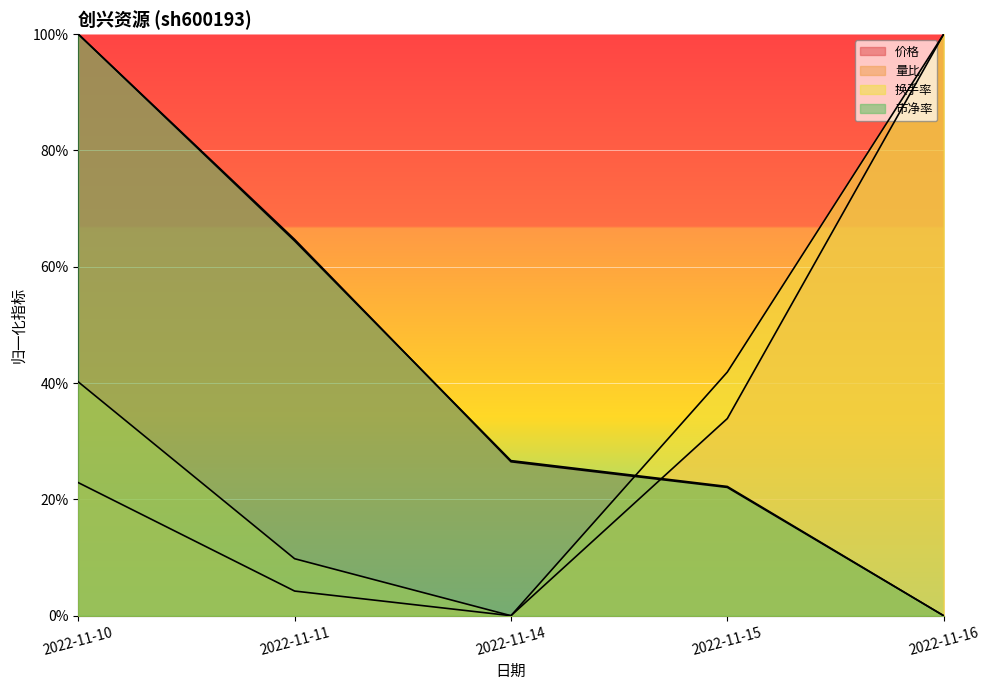

What is the total value across all series at 2022-11-16?

200.0